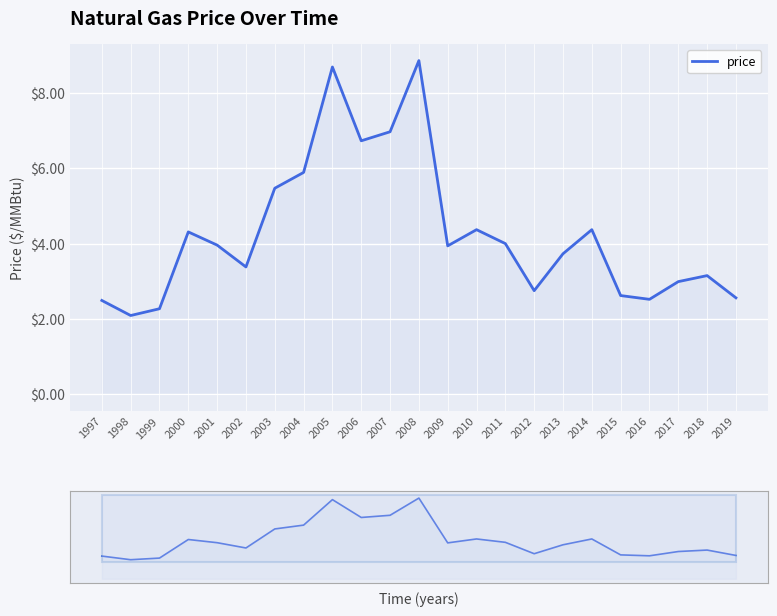

Reading right to left, transcribe all the data shown in this chart.

2019=2.6	2018=3.1	2017=3.0	2016=2.5	2015=2.6	2014=4.4	2013=3.7	2012=2.8	2011=4.0	2010=4.4	2009=3.9	2008=8.9	2007=7.0	2006=6.7	2005=8.7	2004=5.9	2003=5.5	2002=3.4	2001=4.0	2000=4.3	1999=2.3	1998=2.1	1997=2.5